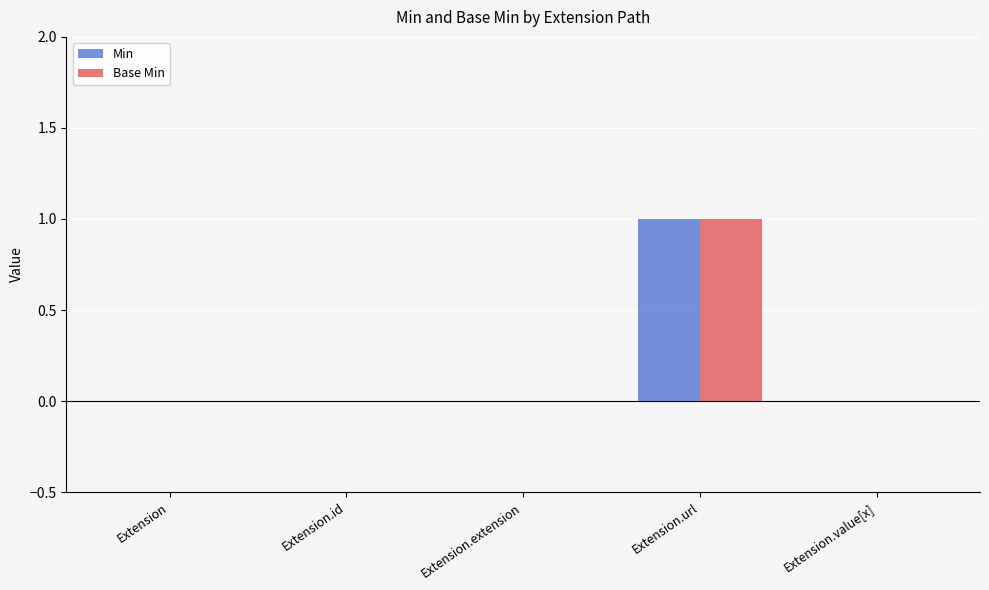

Which label corresponds to the largest value in the chart?

Extension.url